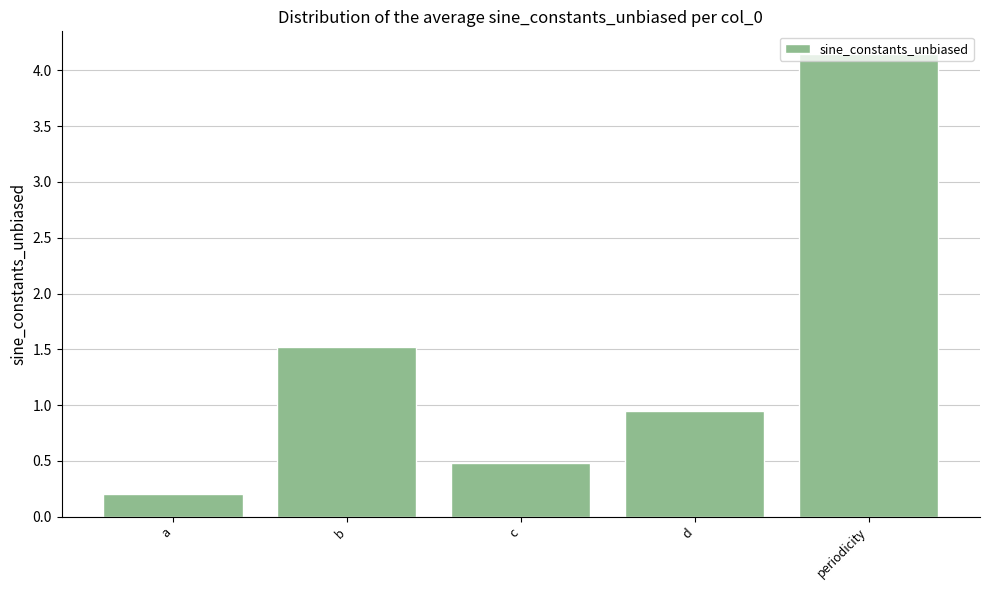

The value at b is 1.5. True or false?

True